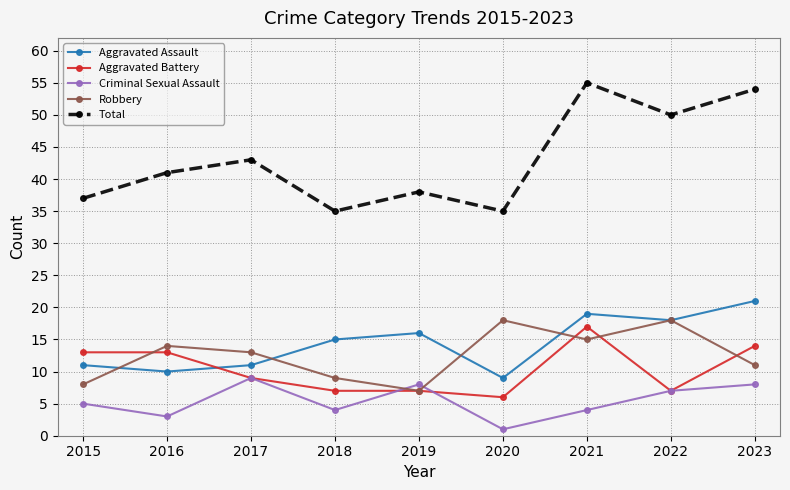

Is the value of Criminal Sexual Assault at 2015 greater than the value of Aggravated Assault at 2019?

No